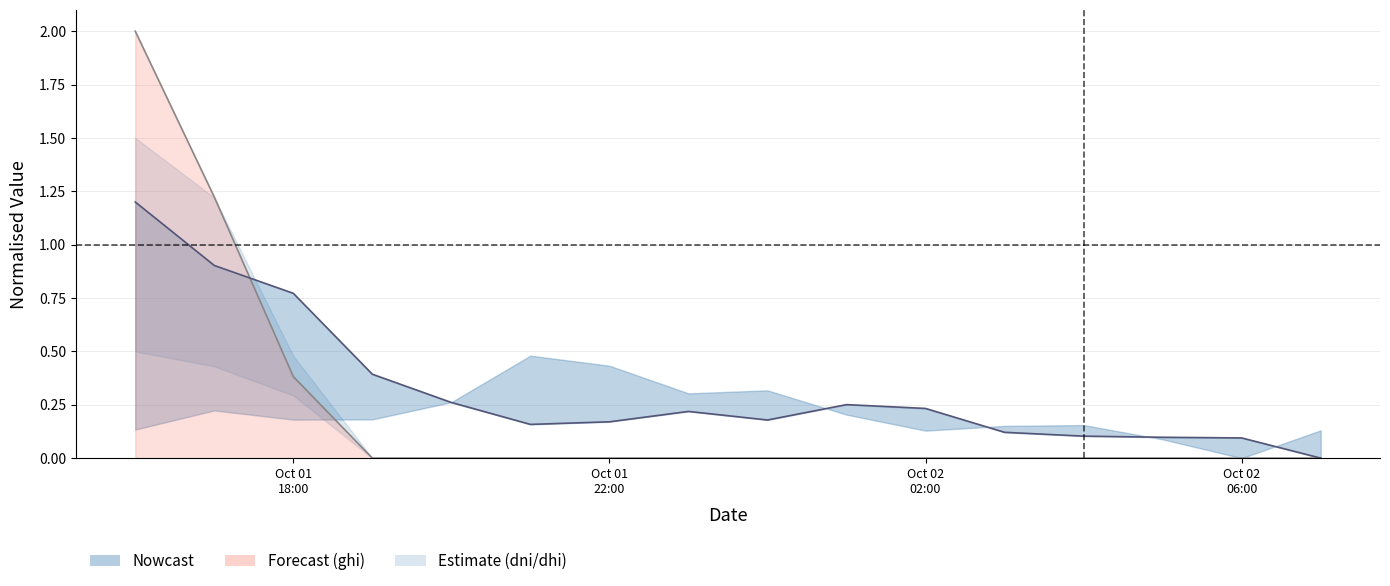

How many values in temp_air_line are above zero?

15